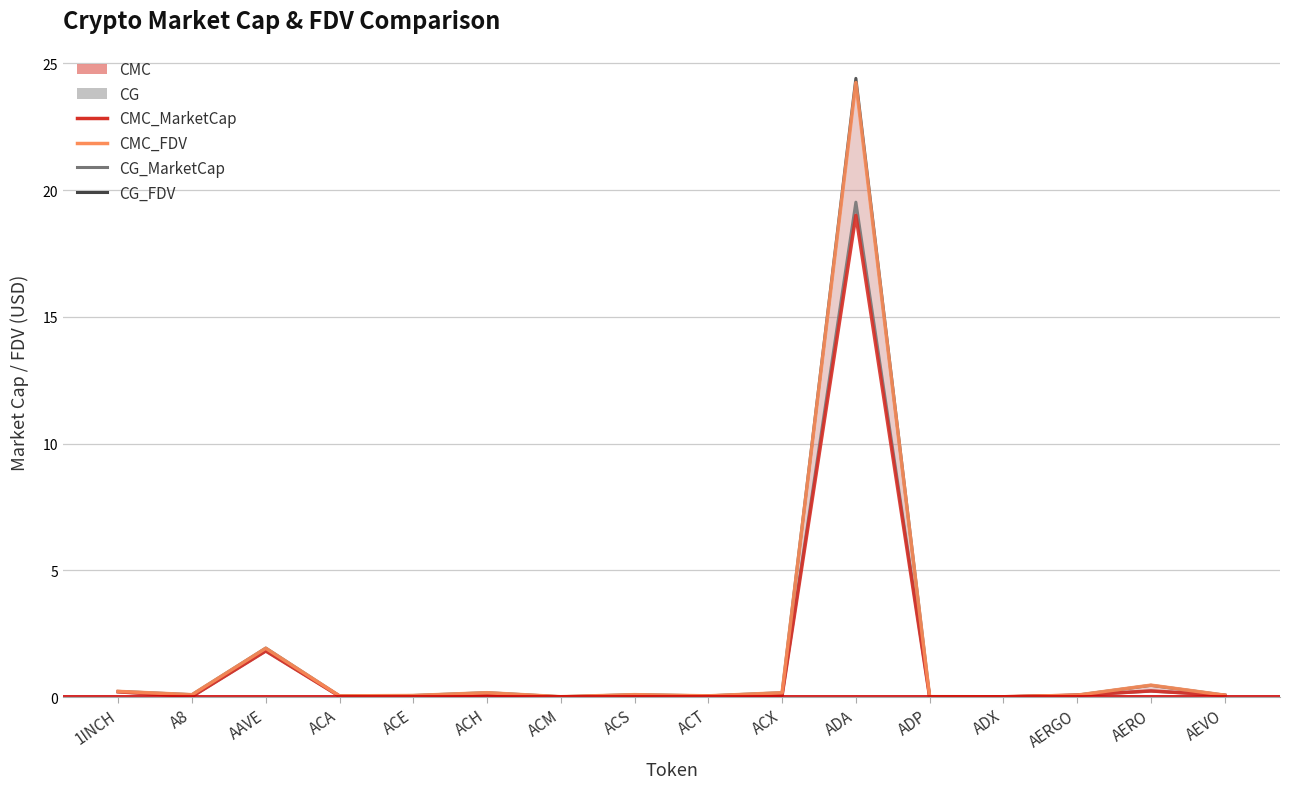

What is the value of the CG_MarketCap point at the 14th from the left?

0.1